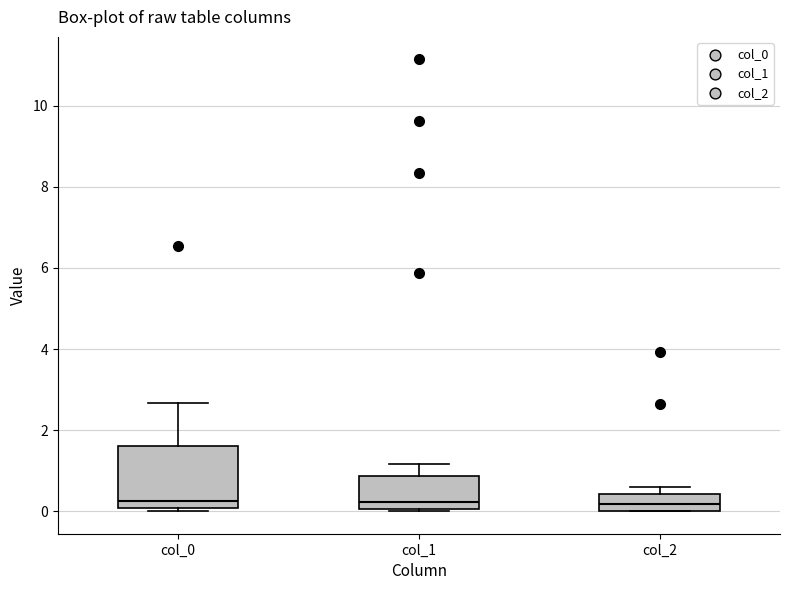

Where does the upper whisker of the box for col_0 end on the y-axis? The values are not printed on the chart, so give them approximately, as read against the axis.

2.6